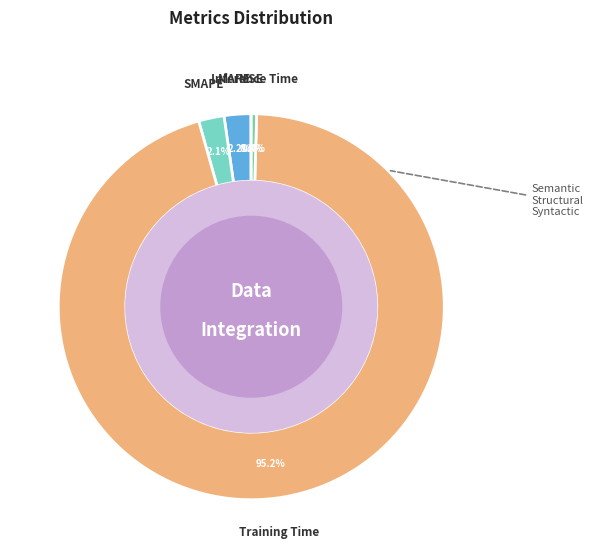

Which slice represents more than half of the pie?

Training Time